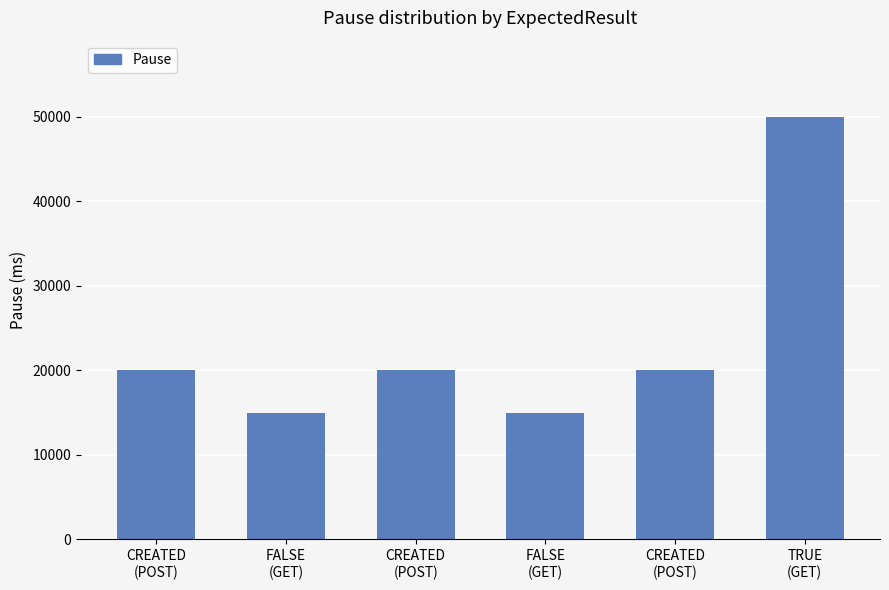

Where is the data nearest to the value 32500?

CREATED
(POST)